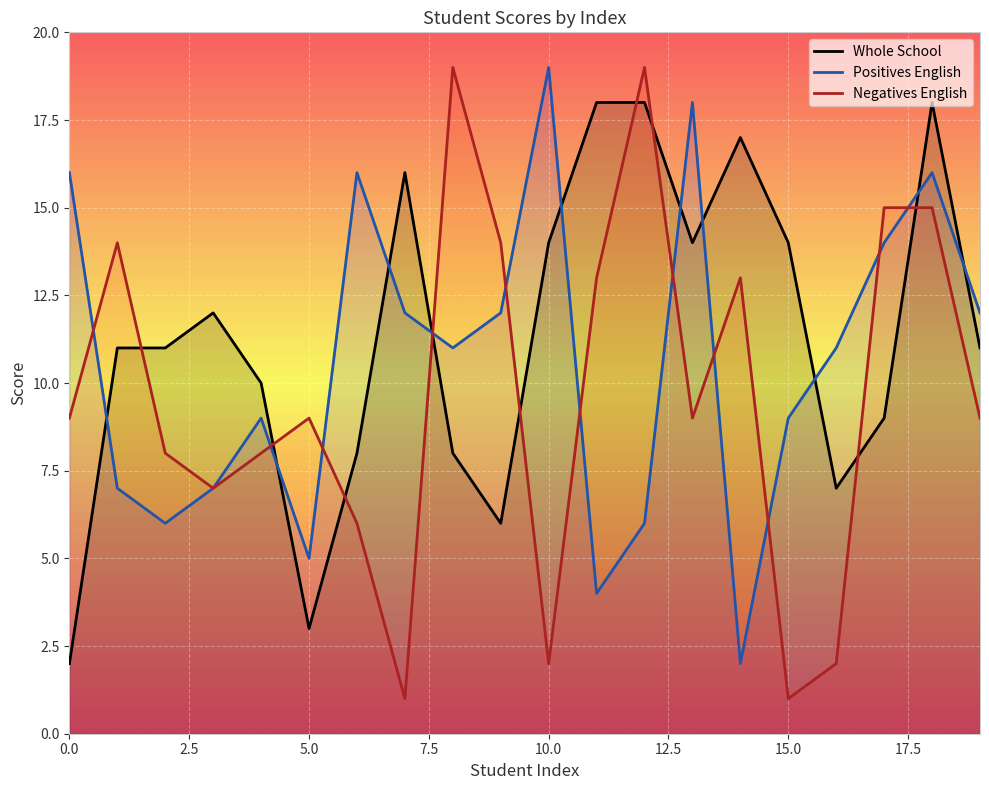

Reading left to right, transcribe all the data shown in this chart.

Whole School: 2	11	11	12	10	3	8	16	8	6	14	18	18	14	17	14	7	9	18	11
Positives English: 16	7	6	7	9	5	16	12	11	12	19	4	6	18	2	9	11	14	16	12
Negatives English: 9	14	8	7	8	9	6	1	19	14	2	13	19	9	13	1	2	15	15	9